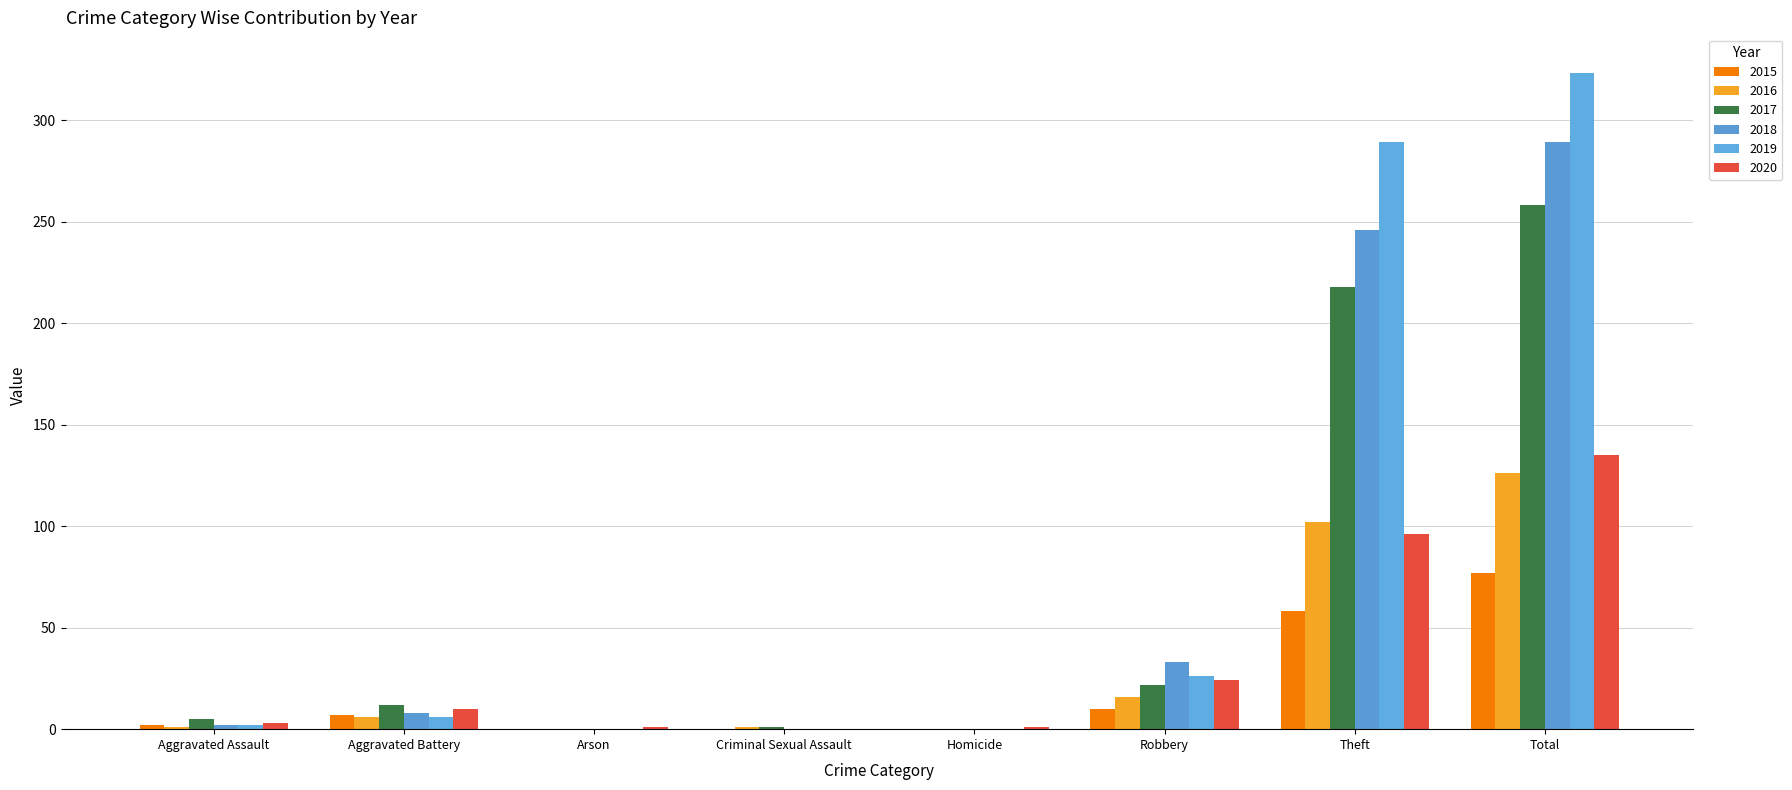

Which series has the largest range (max minus min)?

2019